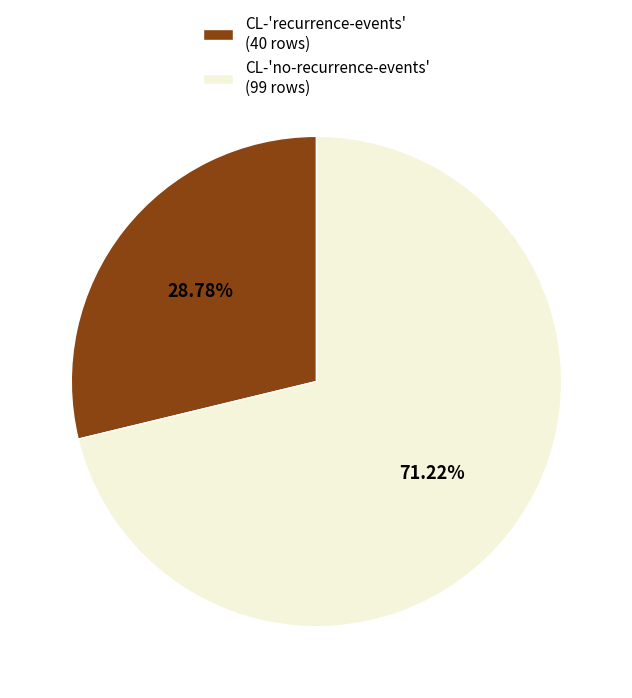

Rank the categories by value from highest to lowest.

CL-'no-recurrence-events', CL-'recurrence-events'